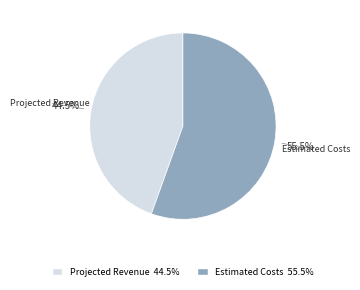

Which slice is the largest?

Estimated Costs